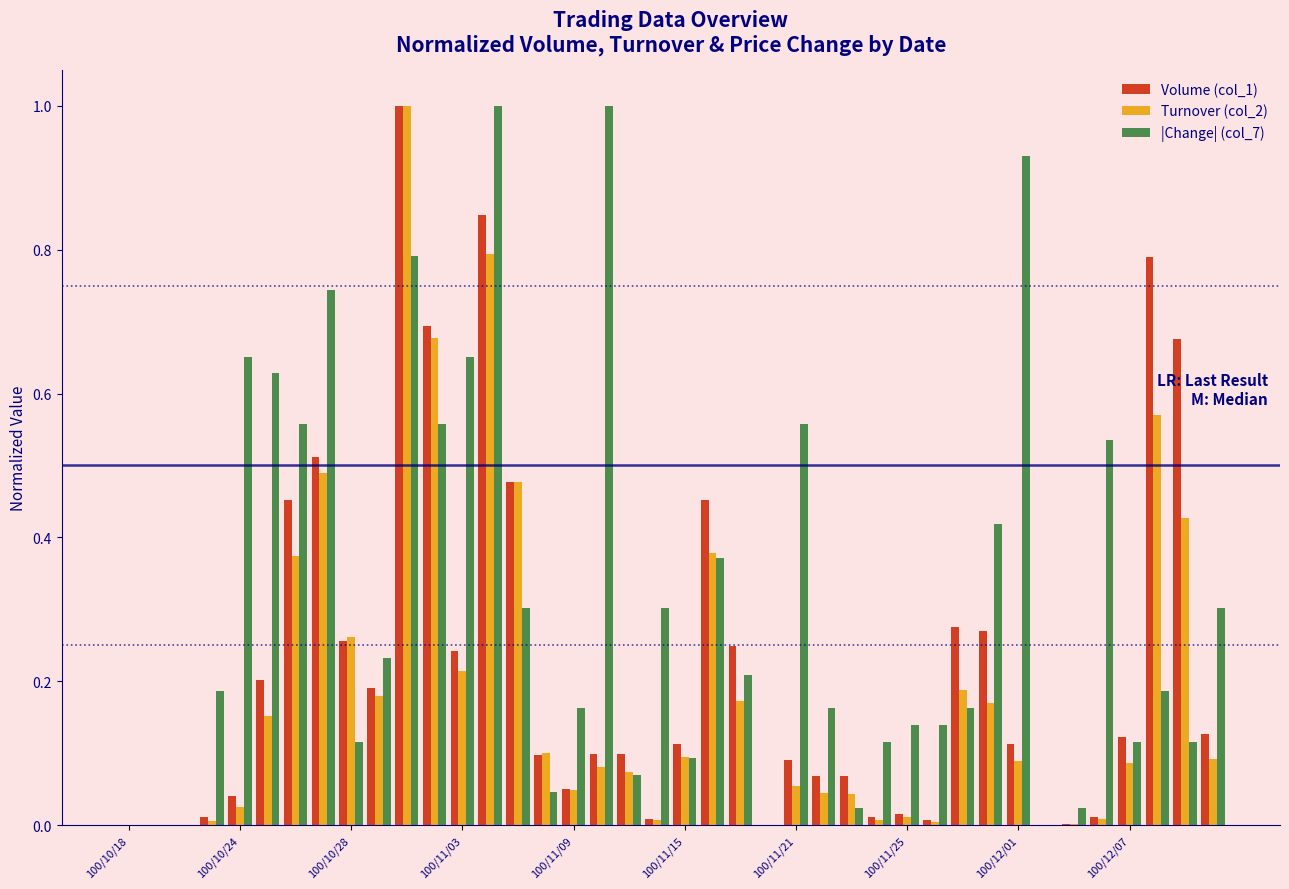

What is the greatest value displayed?

1.0